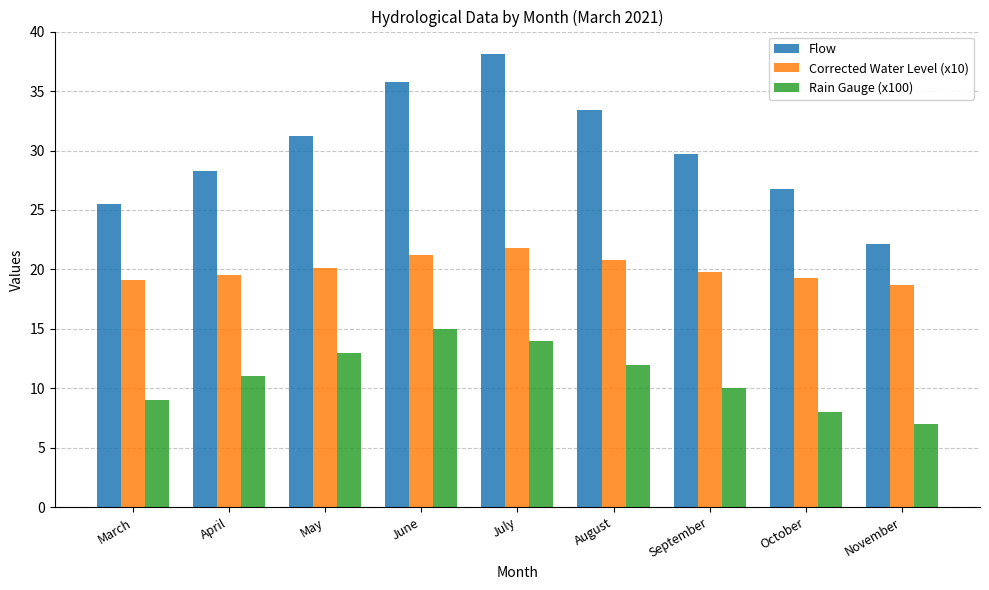

Which series has the widest spread of values?

Flow